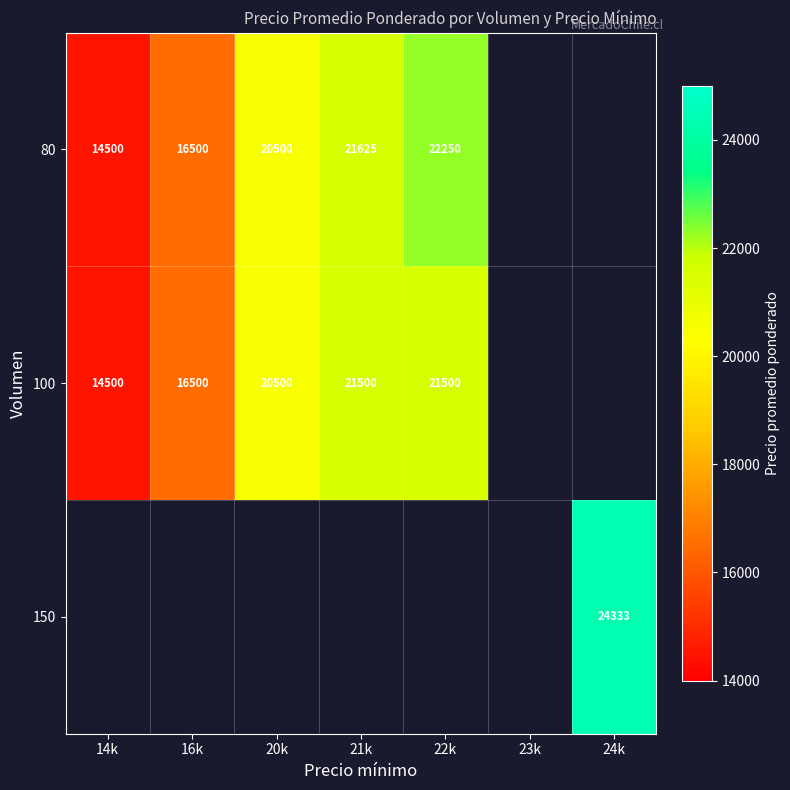

Is the value of 100 at 16k greater than the value of 80 at 14k?

Yes